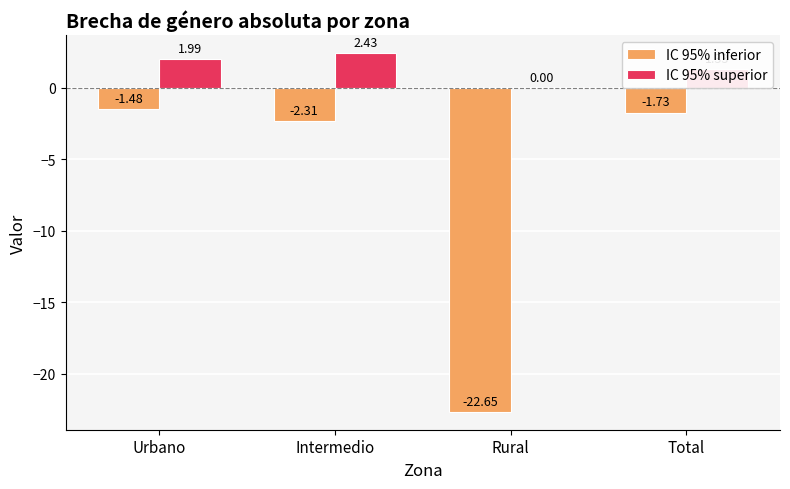

What is the total value across all series at Urbano?

0.5